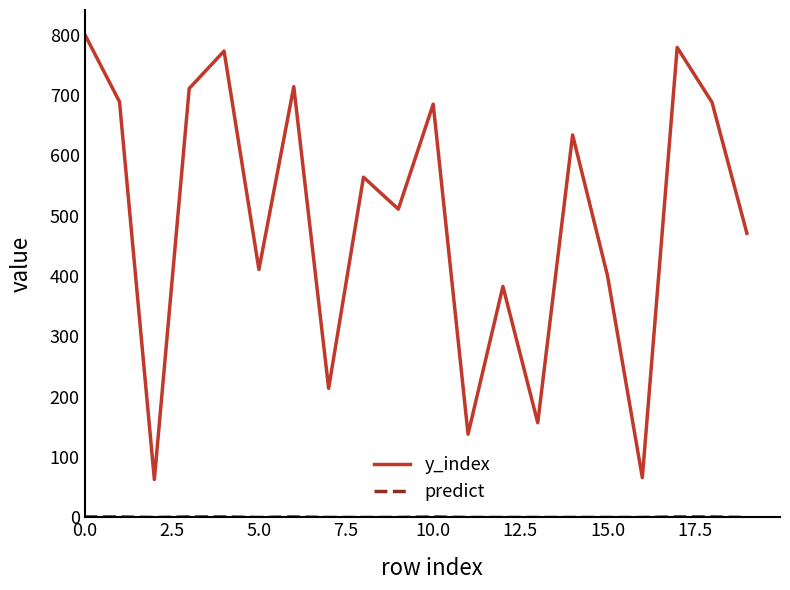

Which series has the largest range (max minus min)?

y_index